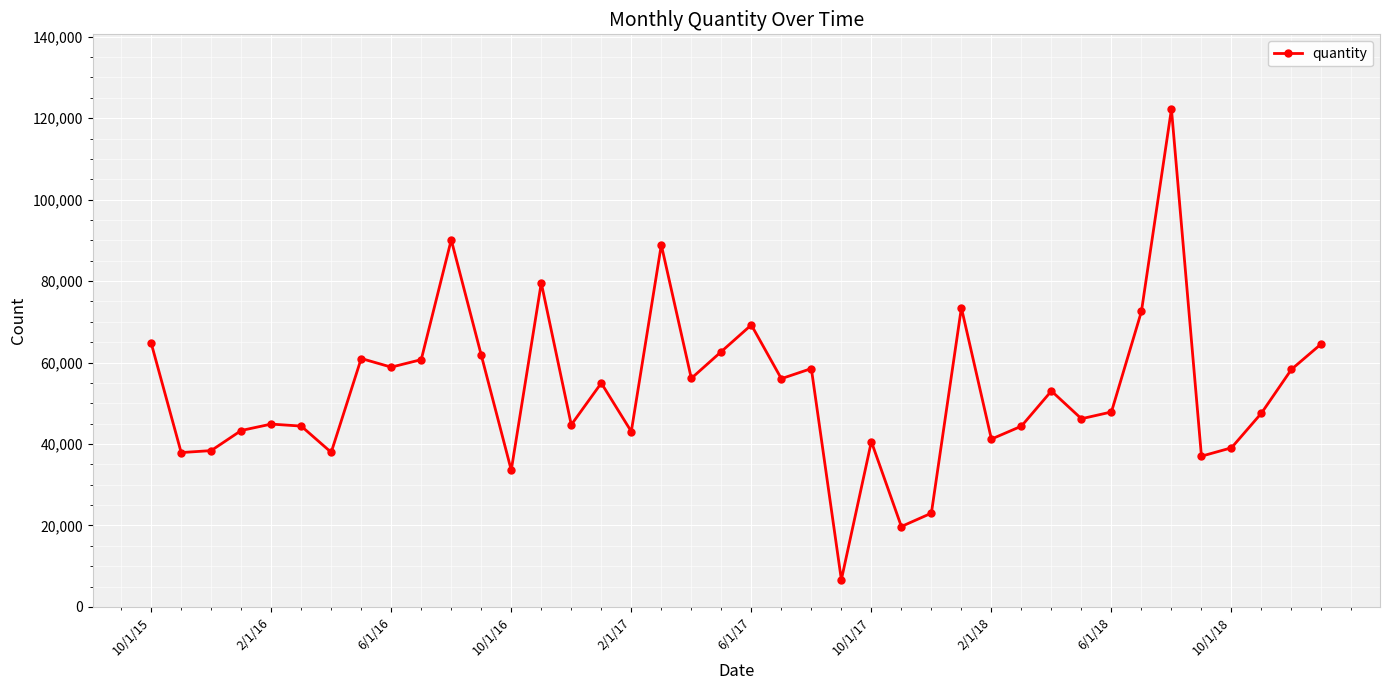

What is the difference between the second highest and second lowest values?

70405